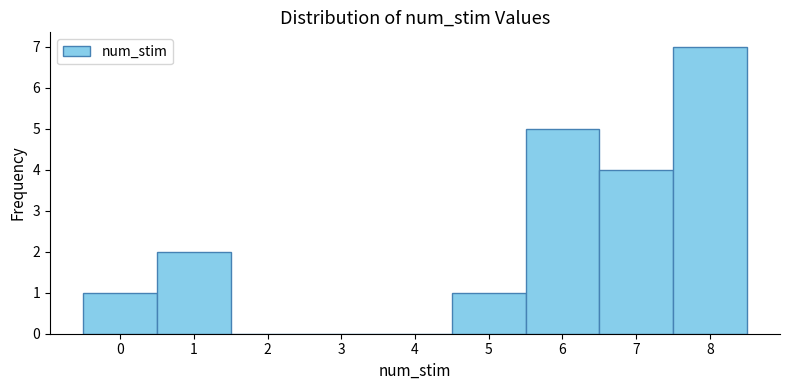

Which range on the x-axis has the tallest bar?

7.5 to 8.5